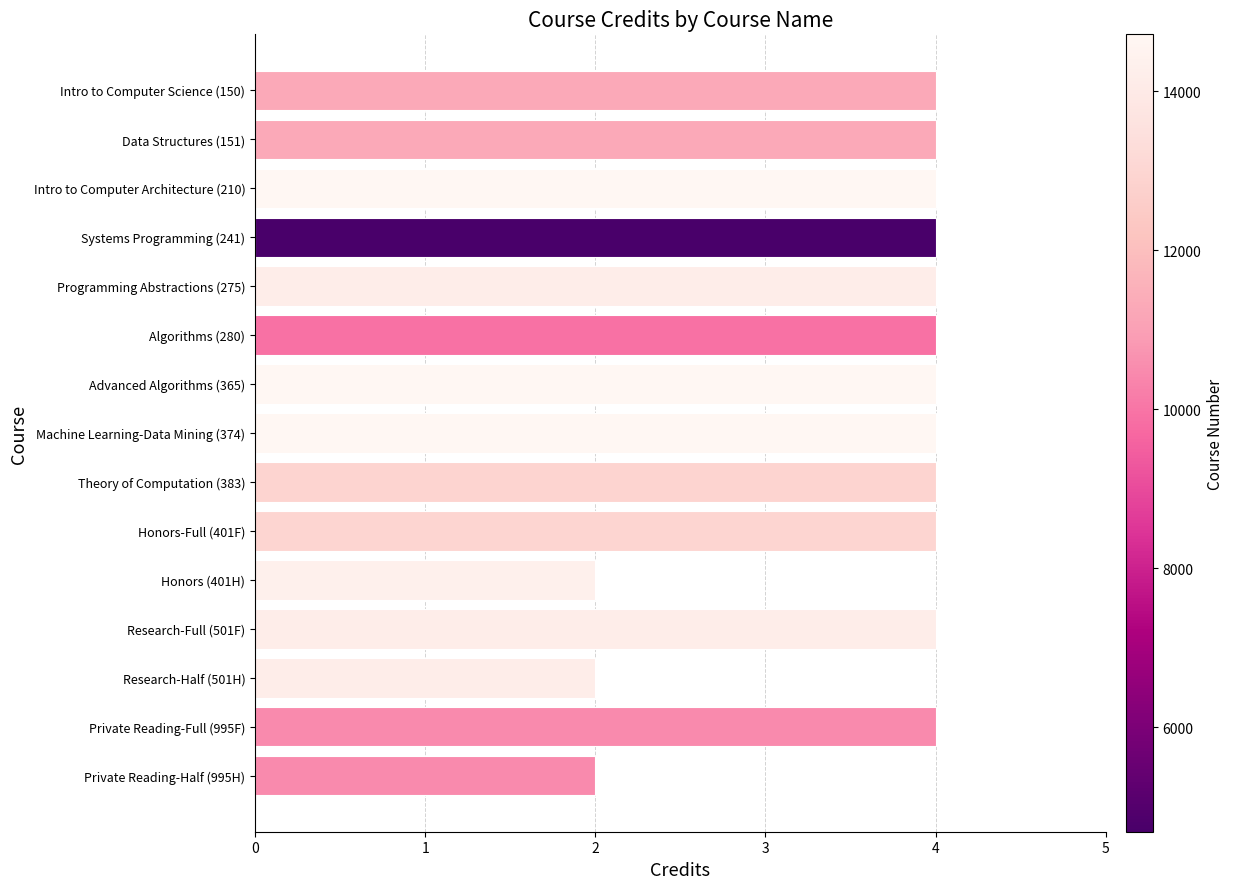

What is the sum of the values at Intro to Computer Science (150) and Programming Abstractions (275)?

8